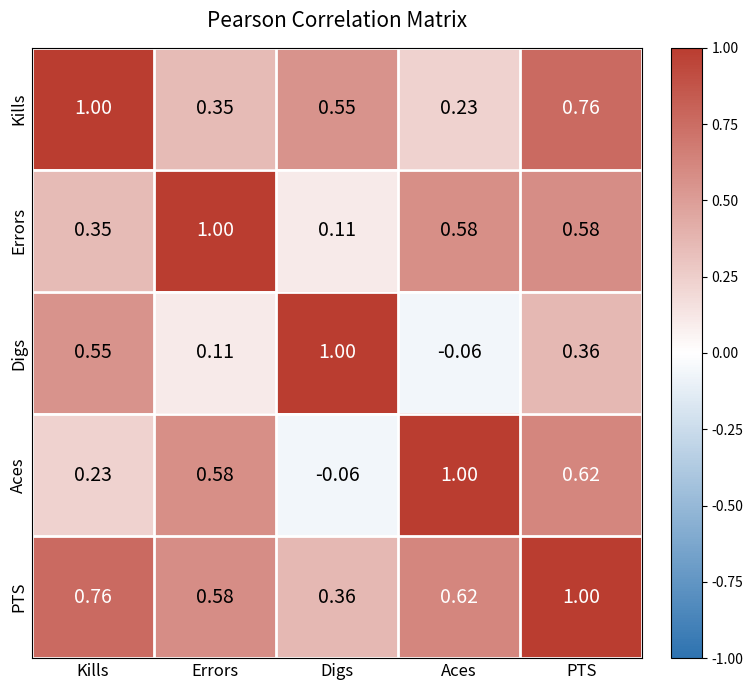

List the series in order of their overall mean, highest first.

PTS, Kills, Errors, Aces, Digs